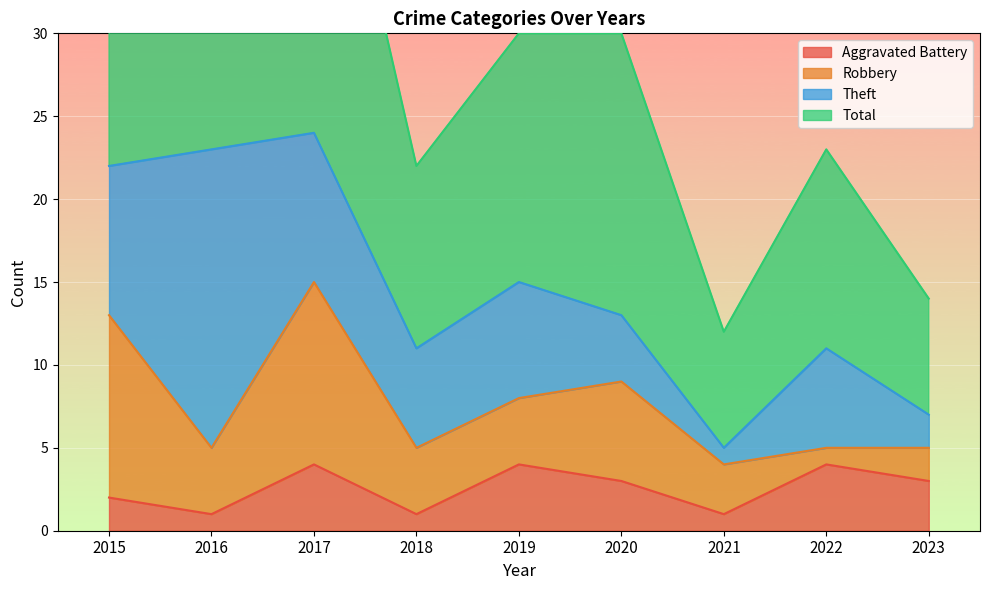

Which series has the widest spread of values?

Total